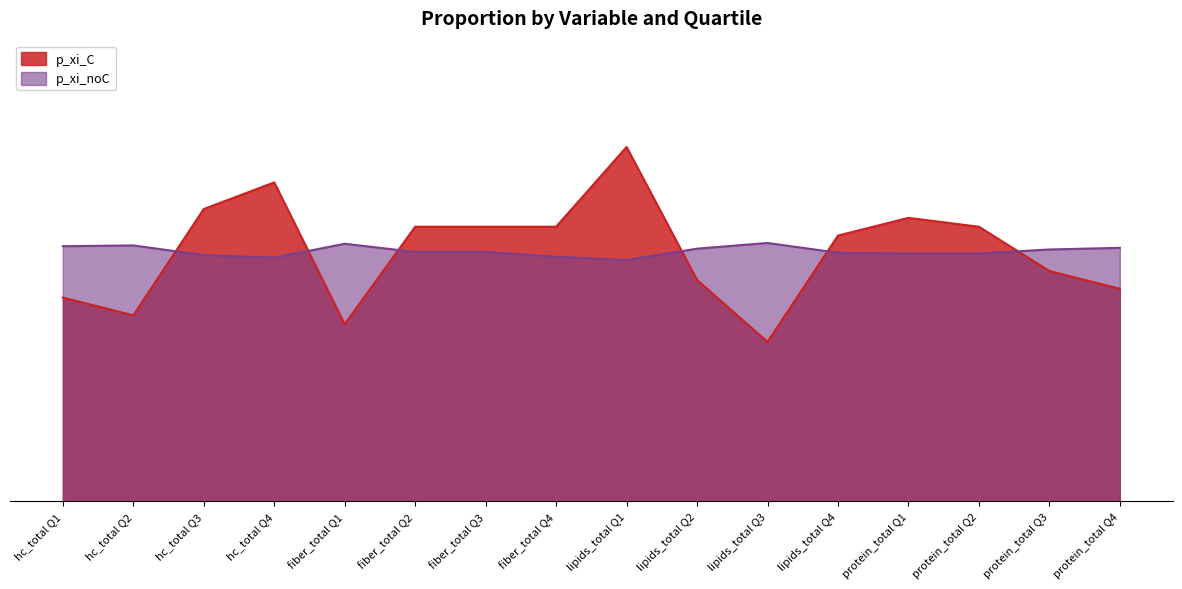

Reading left to right, transcribe all the data shown in this chart.

p_xi_C: 0.2	0.2	0.3	0.3	0.2	0.3	0.3	0.3	0.4	0.2	0.2	0.3	0.3	0.3	0.2	0.2
p_xi_noC: 0.3	0.3	0.2	0.2	0.3	0.2	0.2	0.2	0.2	0.3	0.3	0.2	0.2	0.2	0.3	0.3